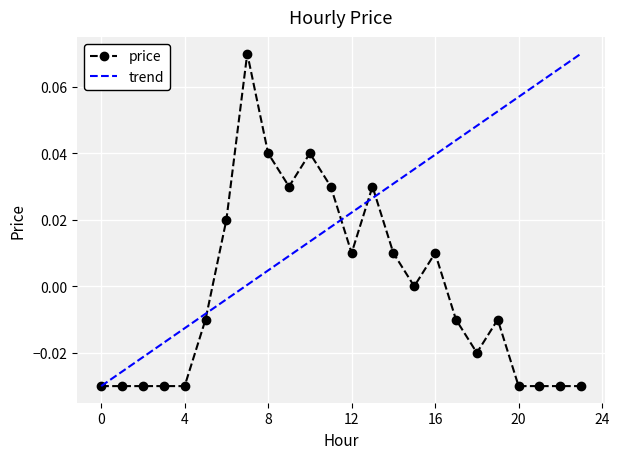

Rank the categories by value from highest to lowest.

7, 8, 10, 9, 11, 13, 6, 12, 14, 16, 15, 5, 17, 19, 18, 0, 1, 2, 3, 4, 20, 21, 22, 23